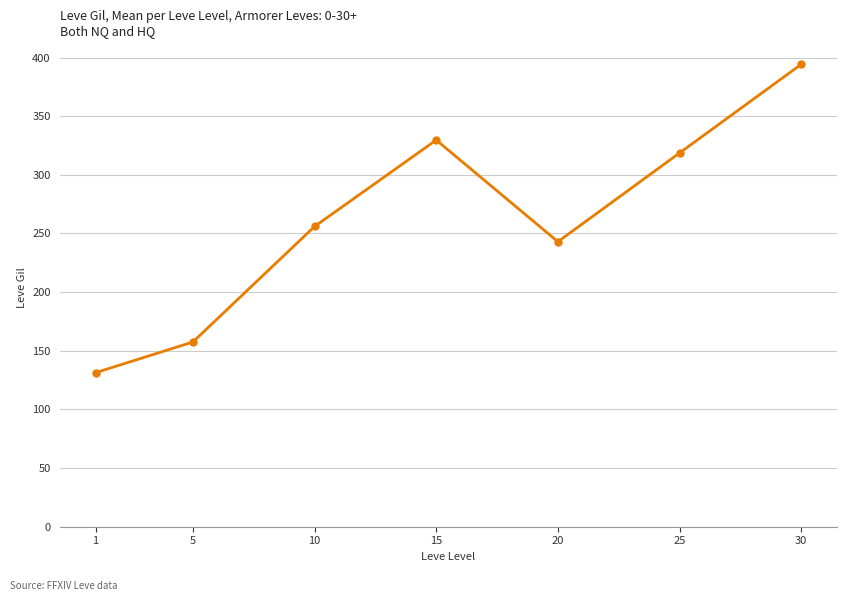

Which category has the lowest value across all series?

1